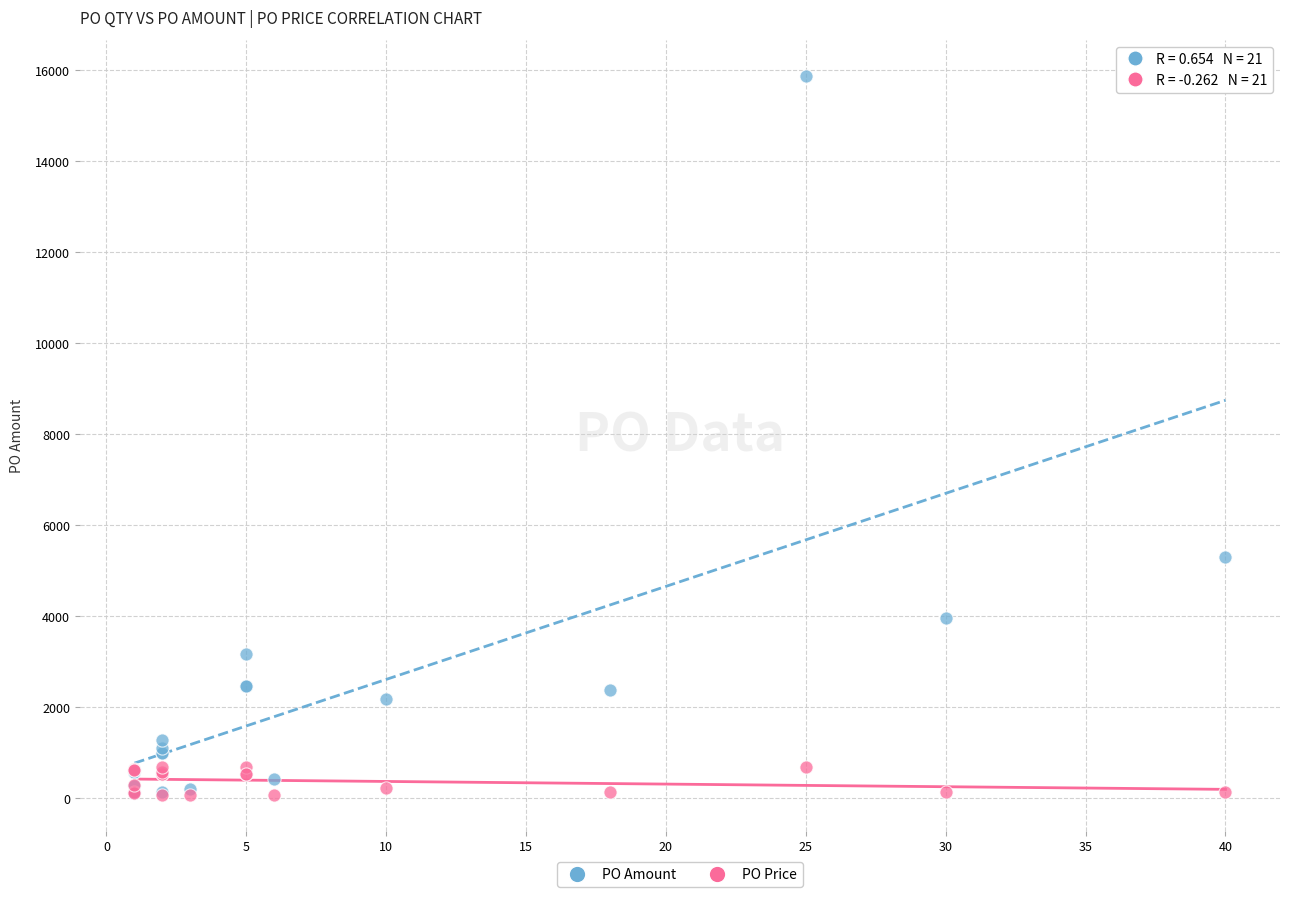

Which series contains the highest Y value?

PO Amount